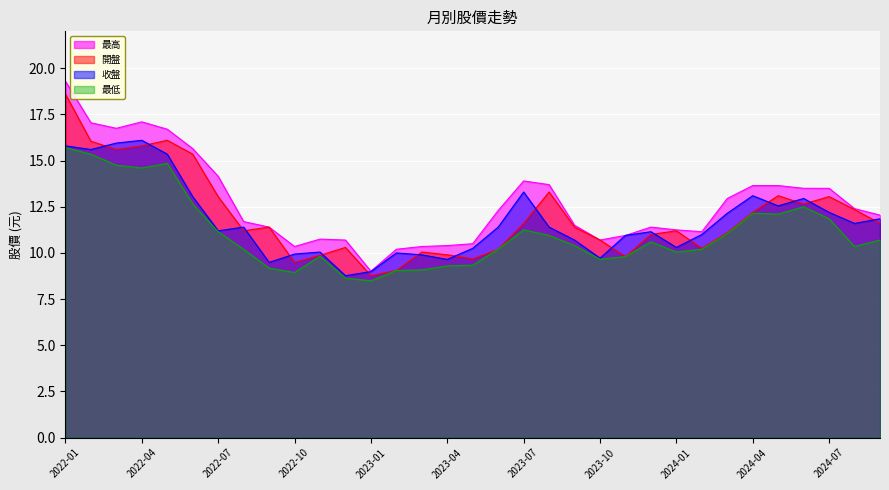

At which category is the sum across all series the highest?

2022-01